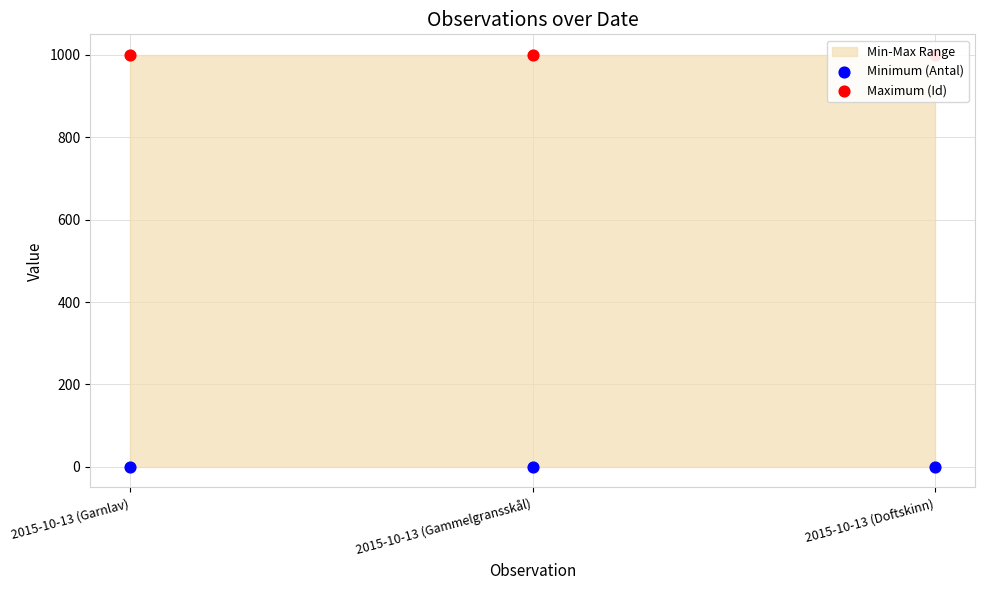

At how many categories does at least one series exceed 336?

3